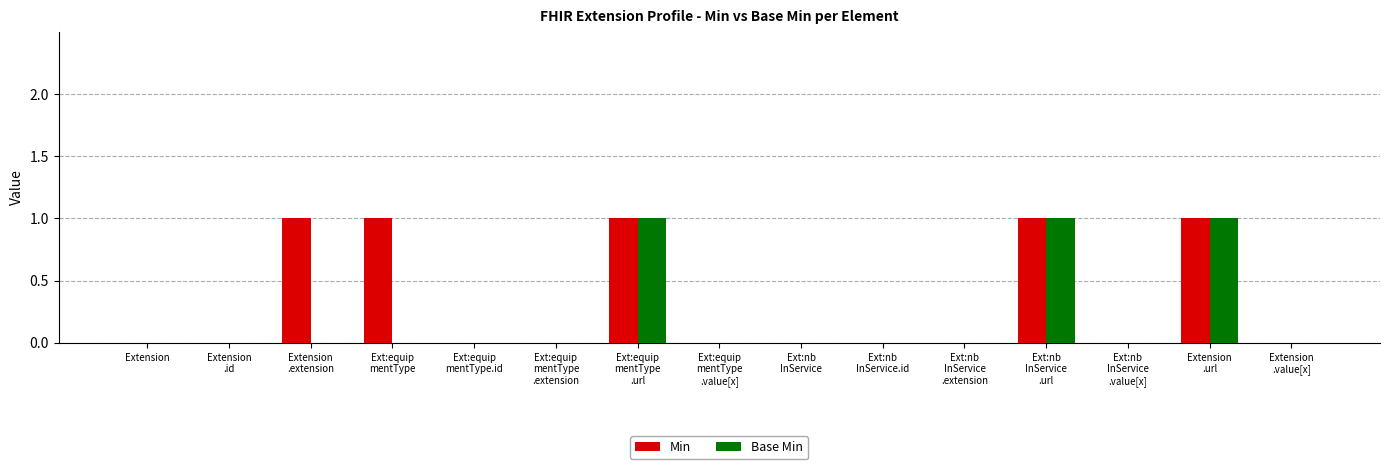

Which series has the largest total across all categories?

Min